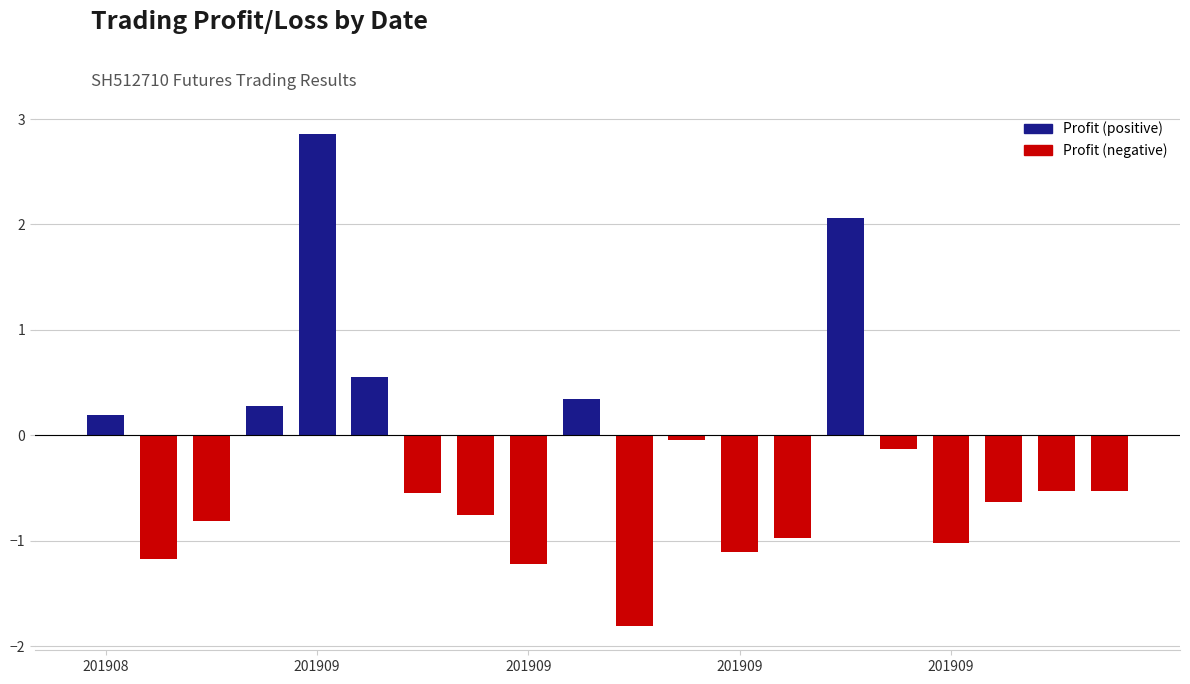

Where is Profit (negative) nearest to the value 0?

201908